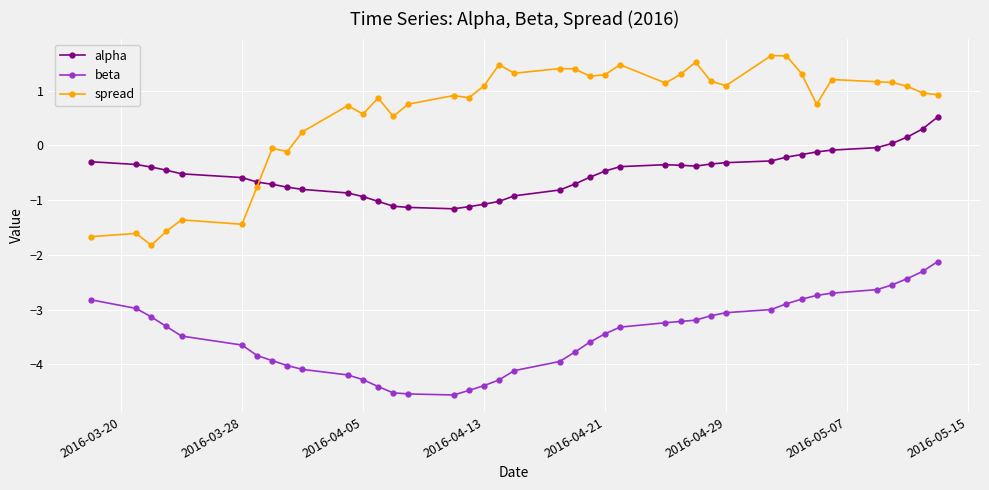

List the series in order of their peak value, highest first.

spread, alpha, beta